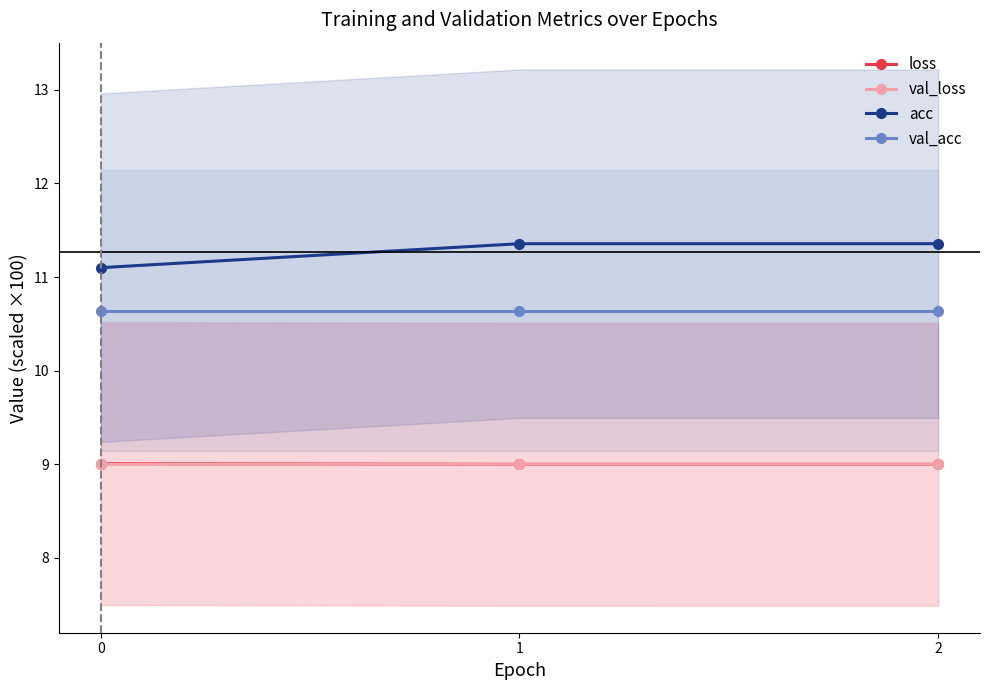

What is the approximate value of val_acc at 2?

10.6